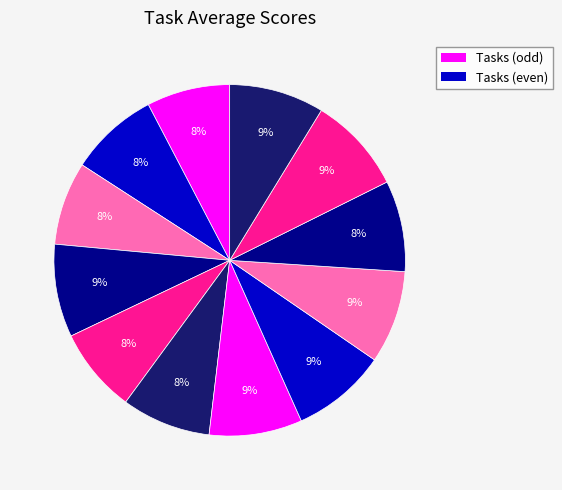

Count the number of slices in the pie.

12